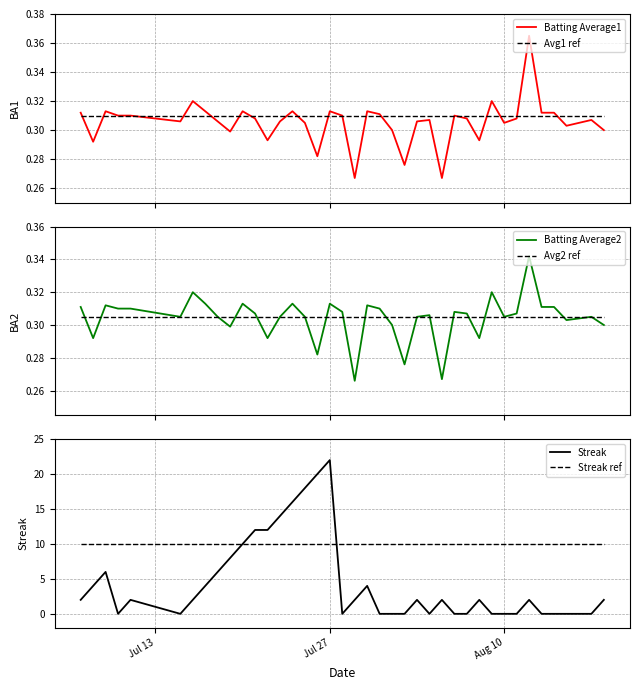

What is the lowest value of the Streak ref series?

10